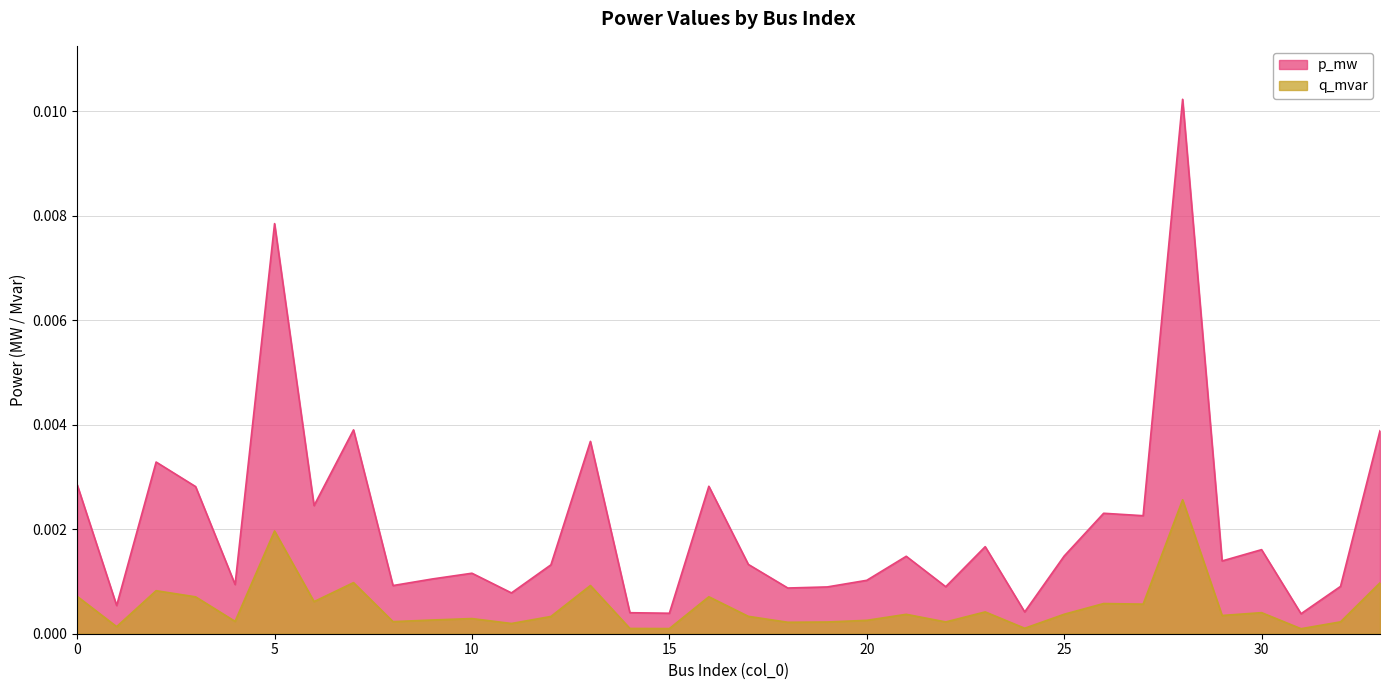

Rank the series by their maximum value, from lowest to highest.

q_mvar, p_mw